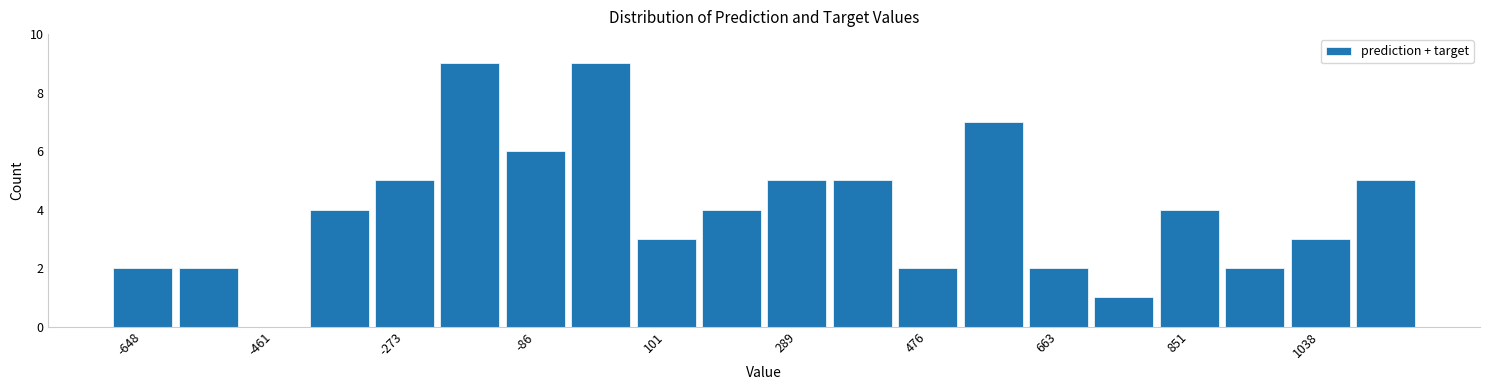

Reading left to right, list every bar in this chart as the range it spans on the x-axis followed by its height. Neither the bar edges nor the heights are printed on the chart, so give them approximately, as read against the axes.

-700 to -600: 2
-600 to -500: 2
-500 to -420: 0
-420 to -320: 4
-320 to -220: 5
-220 to -140: 9
-140 to -40: 6
-40 to 60: 9
60 to 140: 3
140 to 240: 4
240 to 340: 5
340 to 420: 5
420 to 520: 2
520 to 620: 7
620 to 720: 2
720 to 800: 1
800 to 900: 4
900 to 1000: 2
1000 to 1080: 3
1080 to 1180: 5